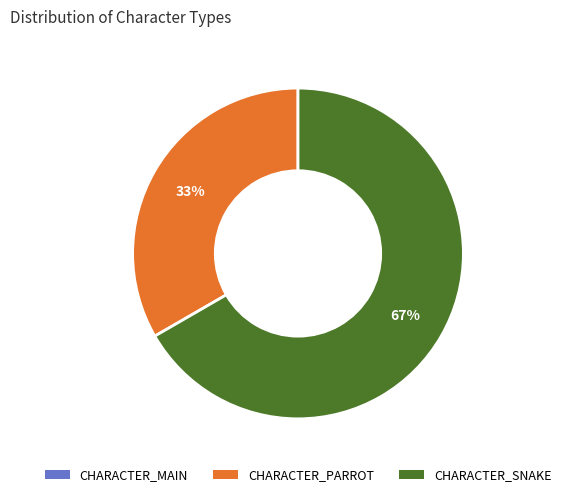

Is there any slice that represents more than half of the pie?

Yes